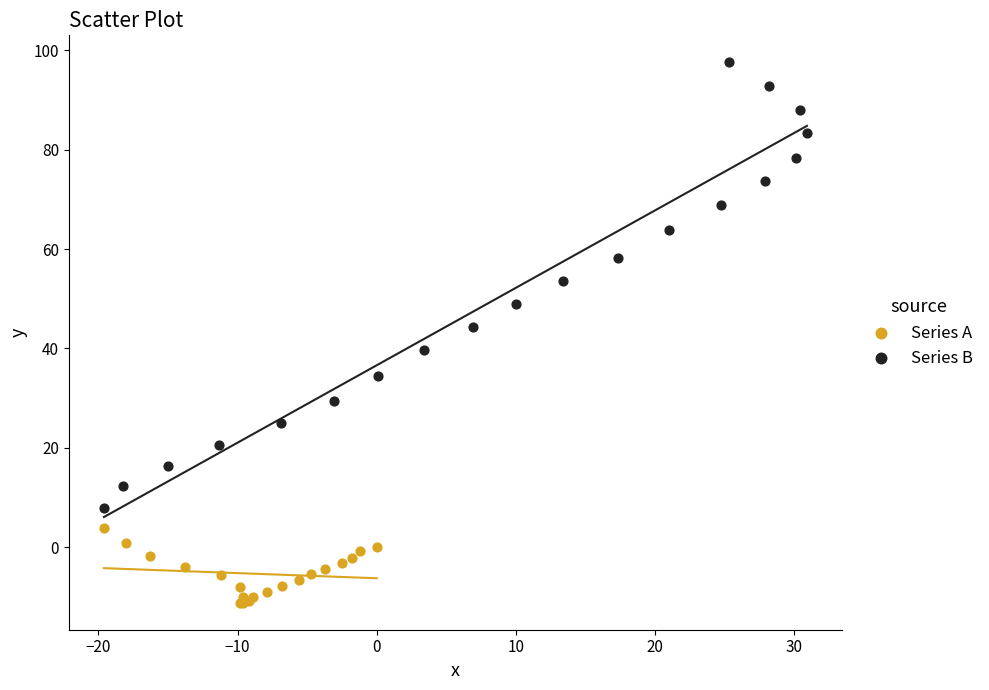

Which series reaches the minimum Y coordinate?

Series A